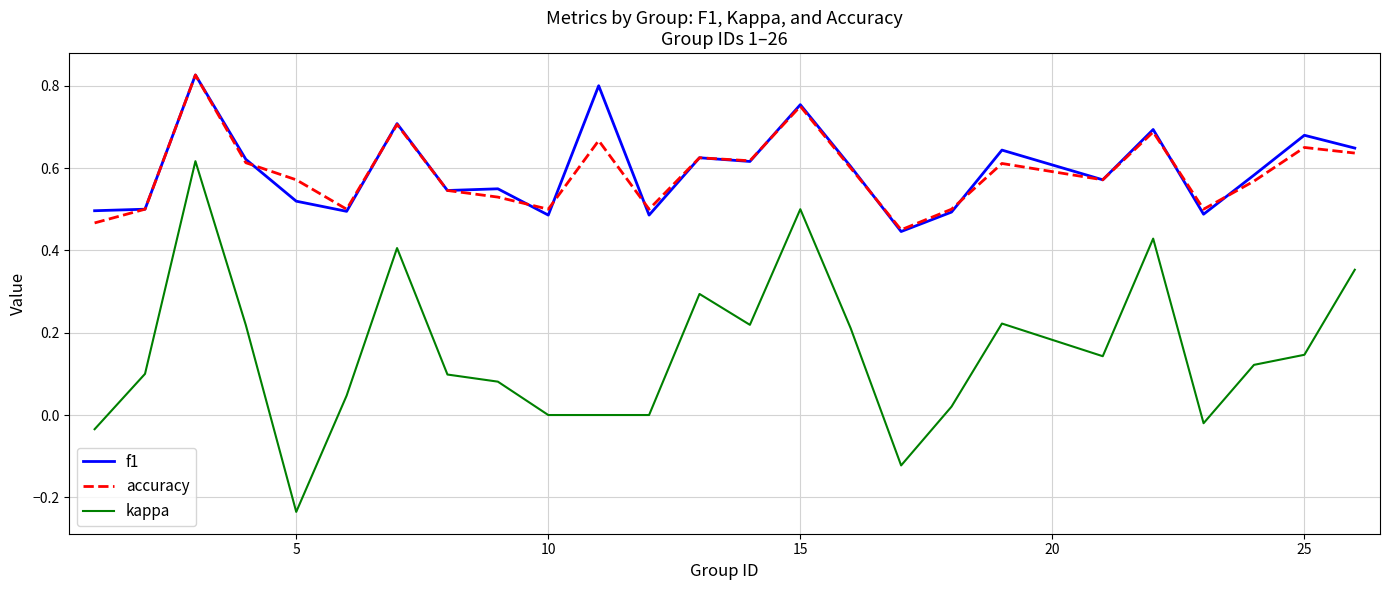

True or false: f1 and kappa intersect in this chart.

False